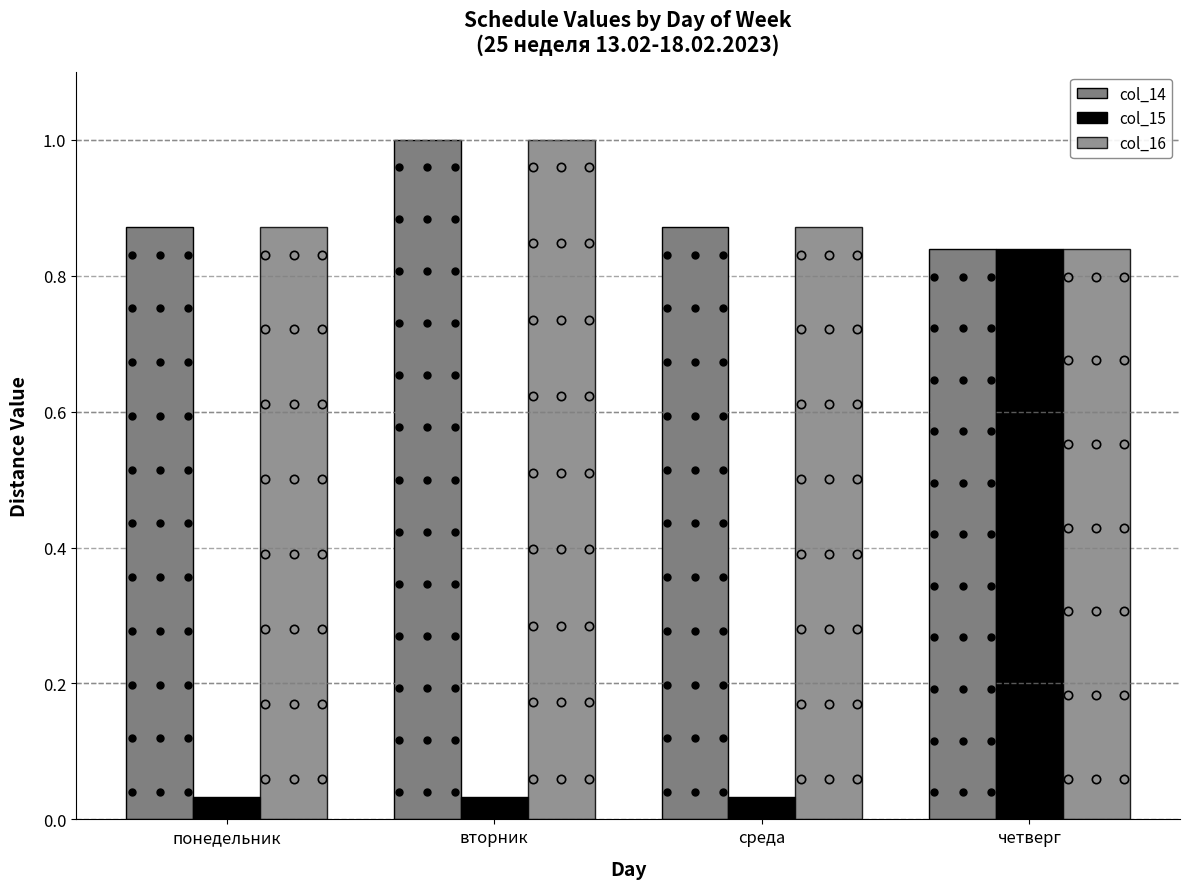

Count the number of data series in this chart.

3